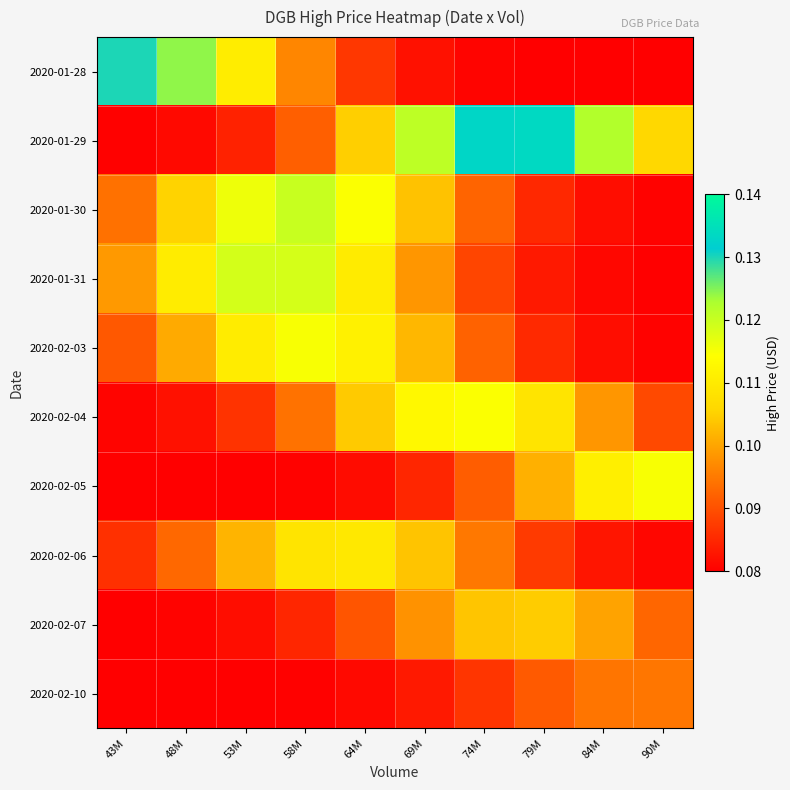

Reading left to right, extract all data points from this chart.

2020-01-28: 43M=0.1	48M=0.1	53M=0.1	58M=0.1	64M=0.1	69M=0.1	74M=0.1	79M=0.1	84M=0.1	90M=0.1
2020-01-29: 43M=0.1	48M=0.1	53M=0.1	58M=0.1	64M=0.1	69M=0.1	74M=0.1	79M=0.1	84M=0.1	90M=0.1
2020-01-30: 43M=0.1	48M=0.1	53M=0.1	58M=0.1	64M=0.1	69M=0.1	74M=0.1	79M=0.1	84M=0.1	90M=0.1
2020-01-31: 43M=0.1	48M=0.1	53M=0.1	58M=0.1	64M=0.1	69M=0.1	74M=0.1	79M=0.1	84M=0.1	90M=0.1
2020-02-03: 43M=0.1	48M=0.1	53M=0.1	58M=0.1	64M=0.1	69M=0.1	74M=0.1	79M=0.1	84M=0.1	90M=0.1
2020-02-04: 43M=0.1	48M=0.1	53M=0.1	58M=0.1	64M=0.1	69M=0.1	74M=0.1	79M=0.1	84M=0.1	90M=0.1
2020-02-05: 43M=0.1	48M=0.1	53M=0.1	58M=0.1	64M=0.1	69M=0.1	74M=0.1	79M=0.1	84M=0.1	90M=0.1
2020-02-06: 43M=0.1	48M=0.1	53M=0.1	58M=0.1	64M=0.1	69M=0.1	74M=0.1	79M=0.1	84M=0.1	90M=0.1
2020-02-07: 43M=0.1	48M=0.1	53M=0.1	58M=0.1	64M=0.1	69M=0.1	74M=0.1	79M=0.1	84M=0.1	90M=0.1
2020-02-10: 43M=0.1	48M=0.1	53M=0.1	58M=0.1	64M=0.1	69M=0.1	74M=0.1	79M=0.1	84M=0.1	90M=0.1